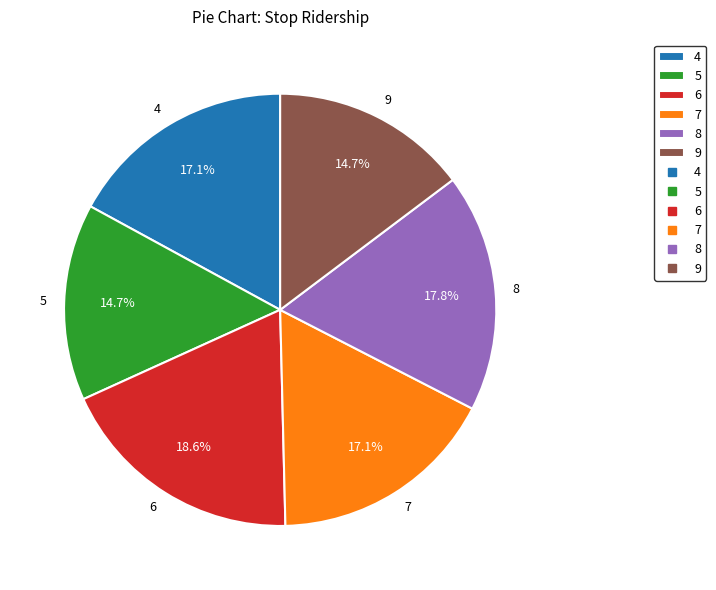

What is the largest slice in the pie chart?

6